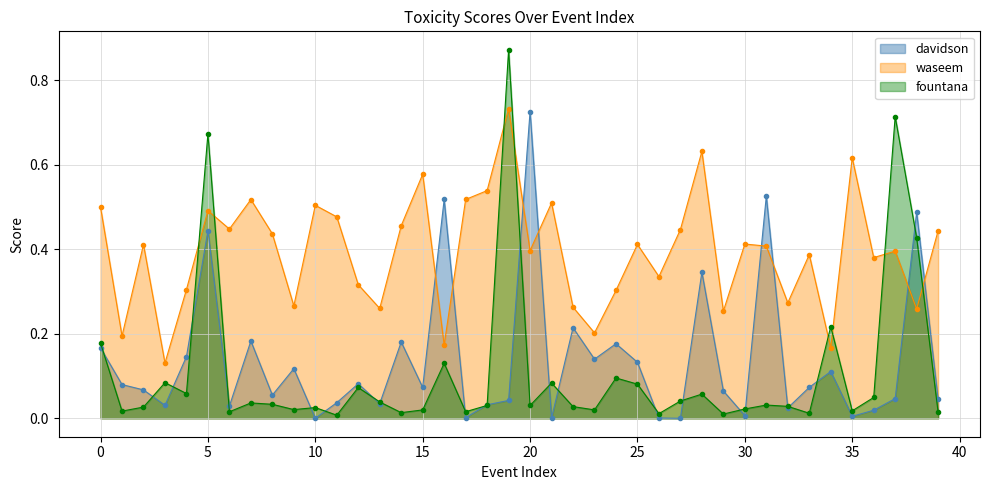

True or false: davidson has a value of 0.0 at 13.

False